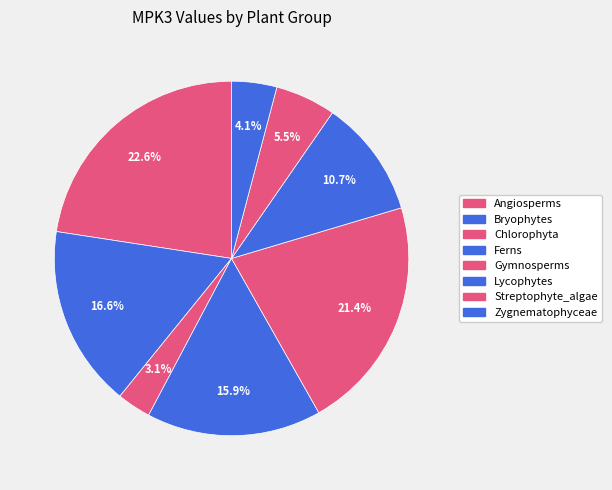

What is the change in value from Lycophytes to Zygnematophyceae?

-0.1